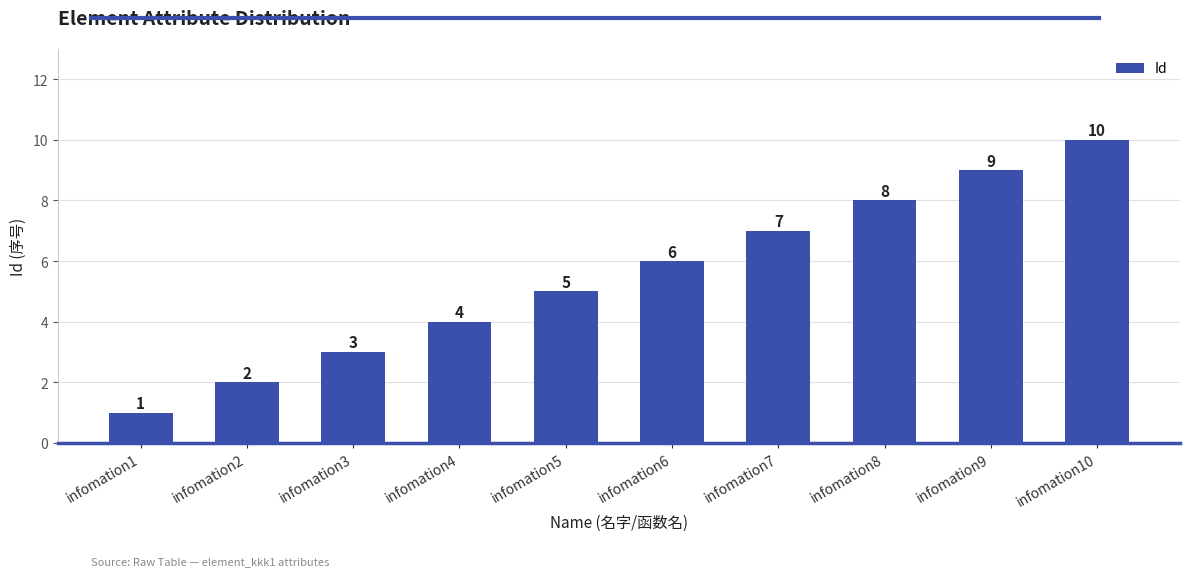

At which label is the value closest to 5?

infomation5